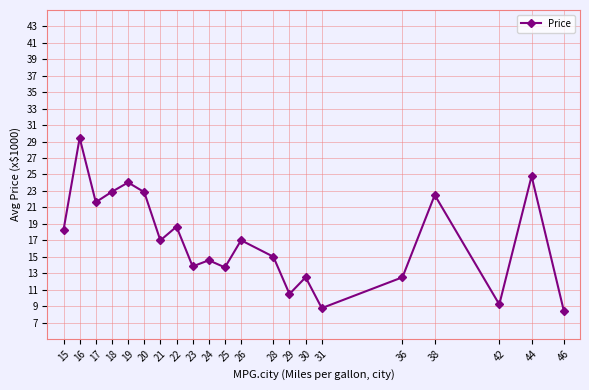

What is the difference between the values at 22 and 21?

1.7